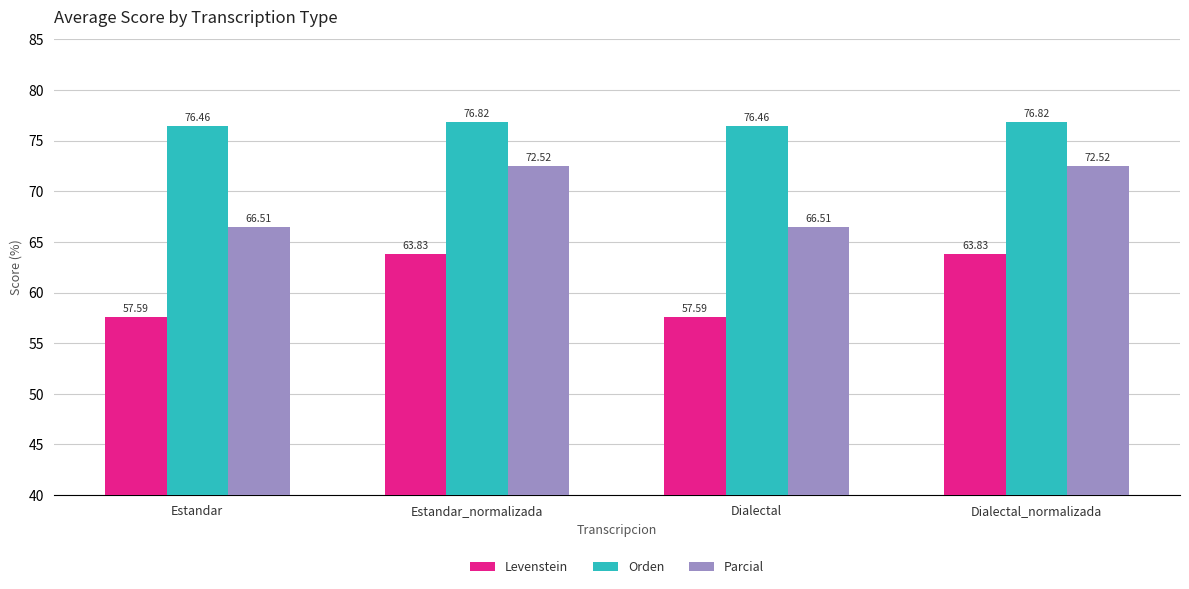

Is the value of Orden at Estandar_normalizada greater than the value of Levenstein at Dialectal_normalizada?

Yes